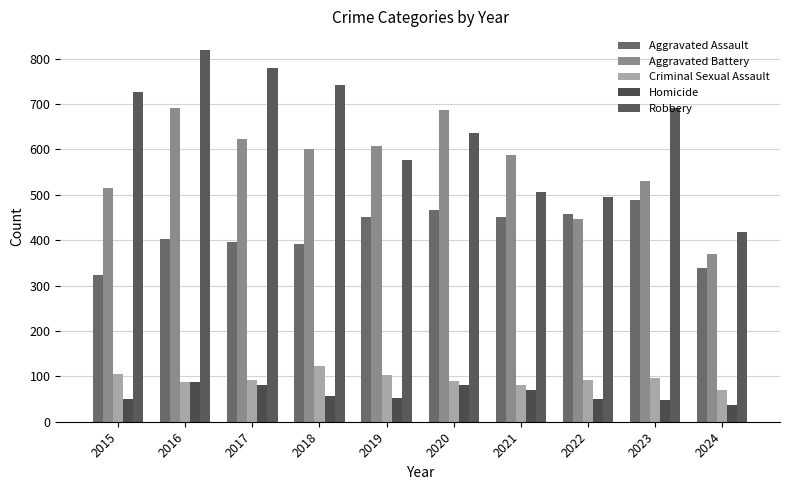

Which category has the lowest value in the Criminal Sexual Assault series?

2024